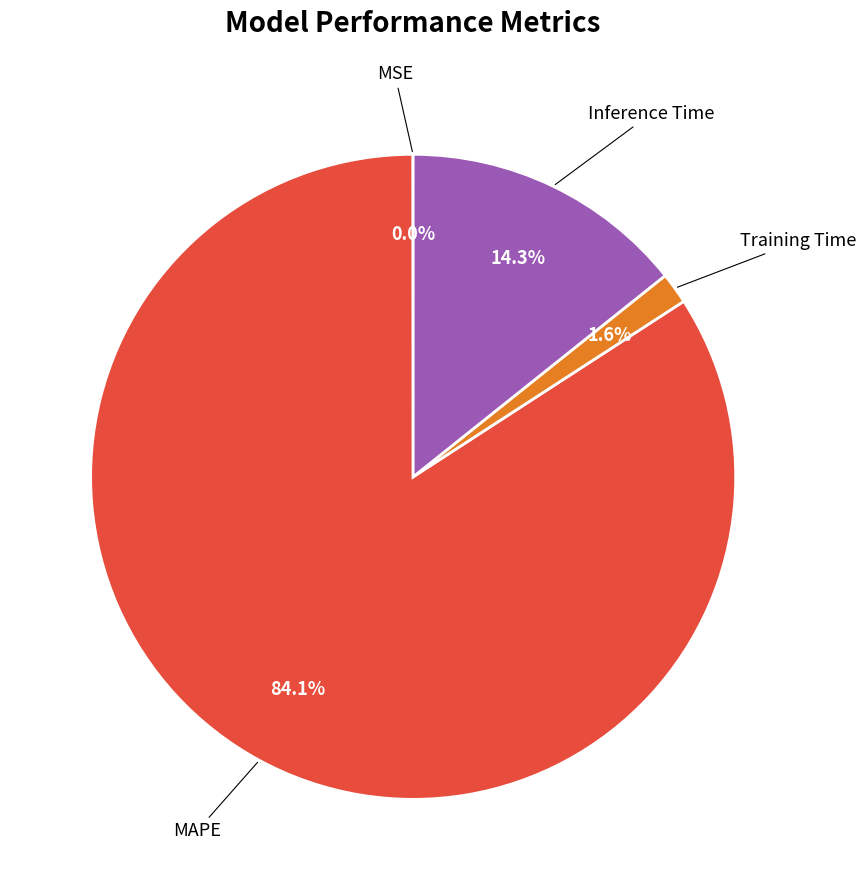

Is there any slice that represents more than half of the pie?

Yes